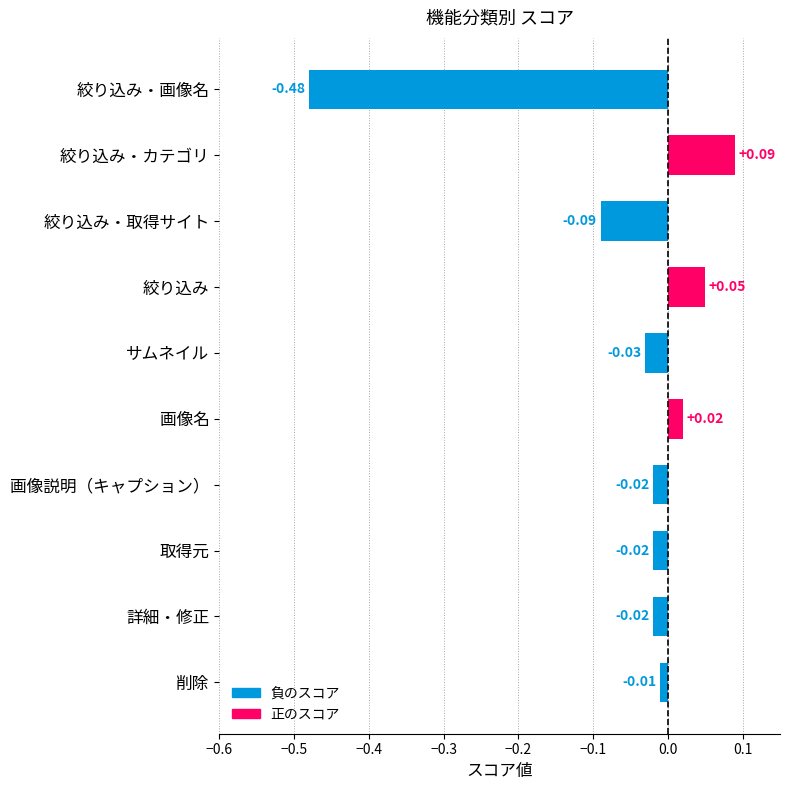

How many bars are there in total?

10